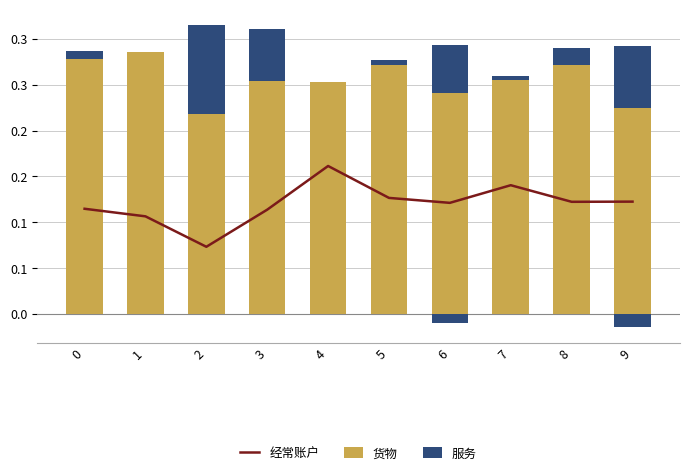

Which category has the highest value in the 货物 series?

1